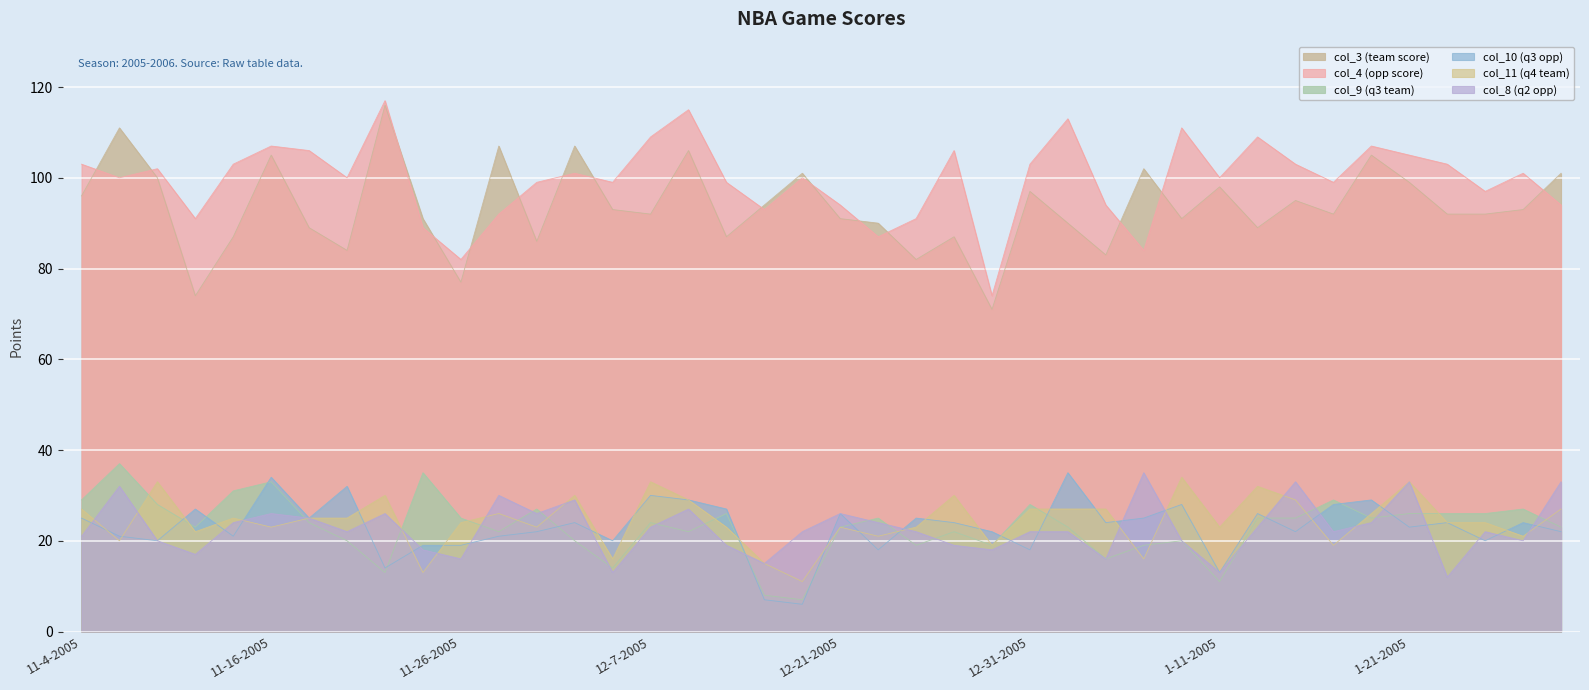

The value of col_4 (opp score) at 12-12-2005 is 99. True or false?

True